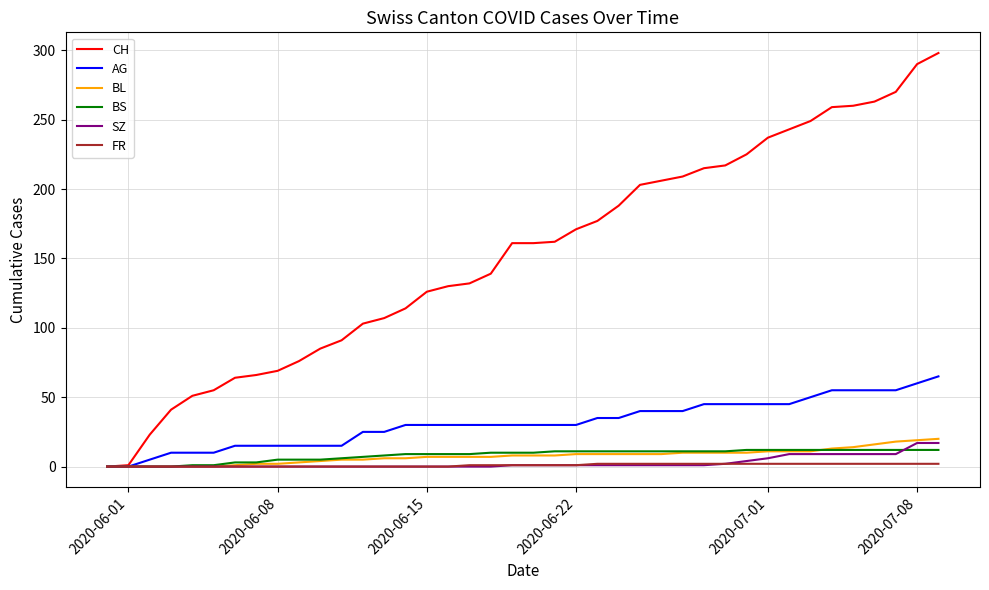

Which series has the largest total across all categories?

CH